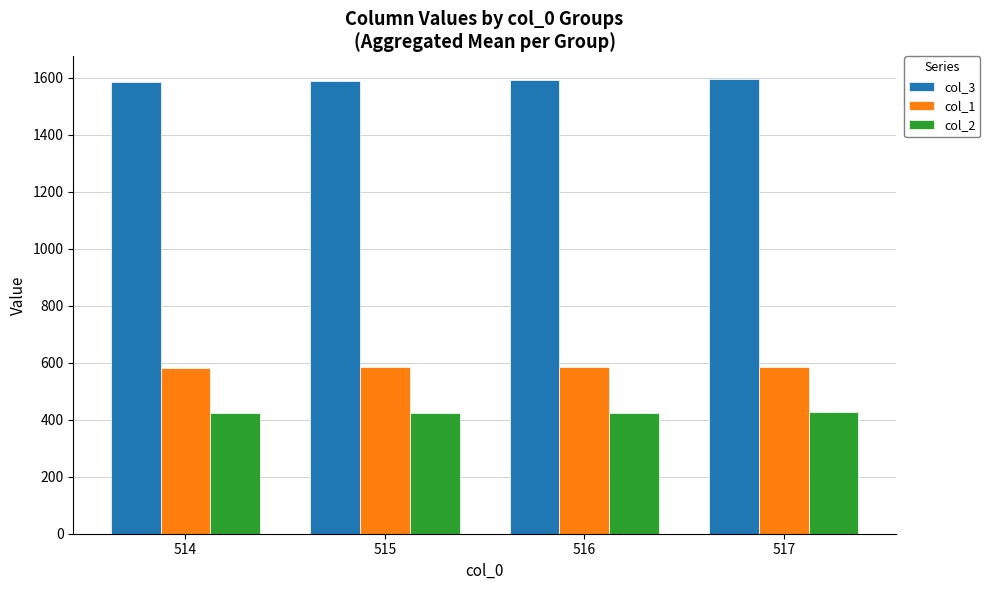

The value of col_2 at 514 is 121.1. True or false?

False